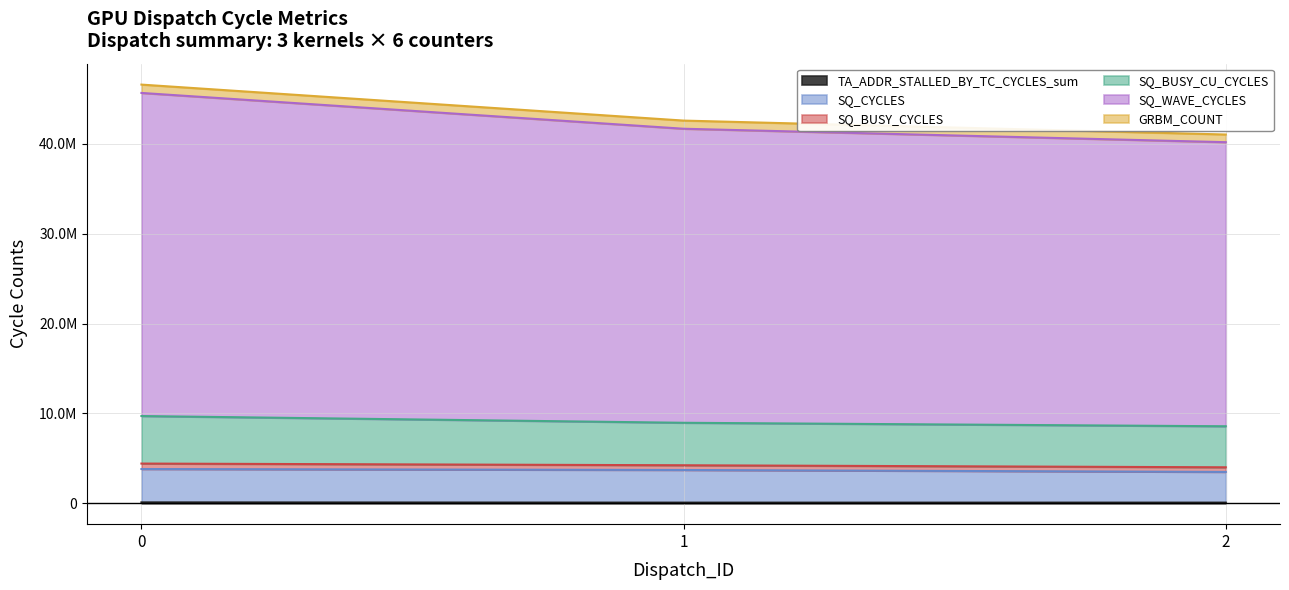

What is the smallest value displayed?

67463